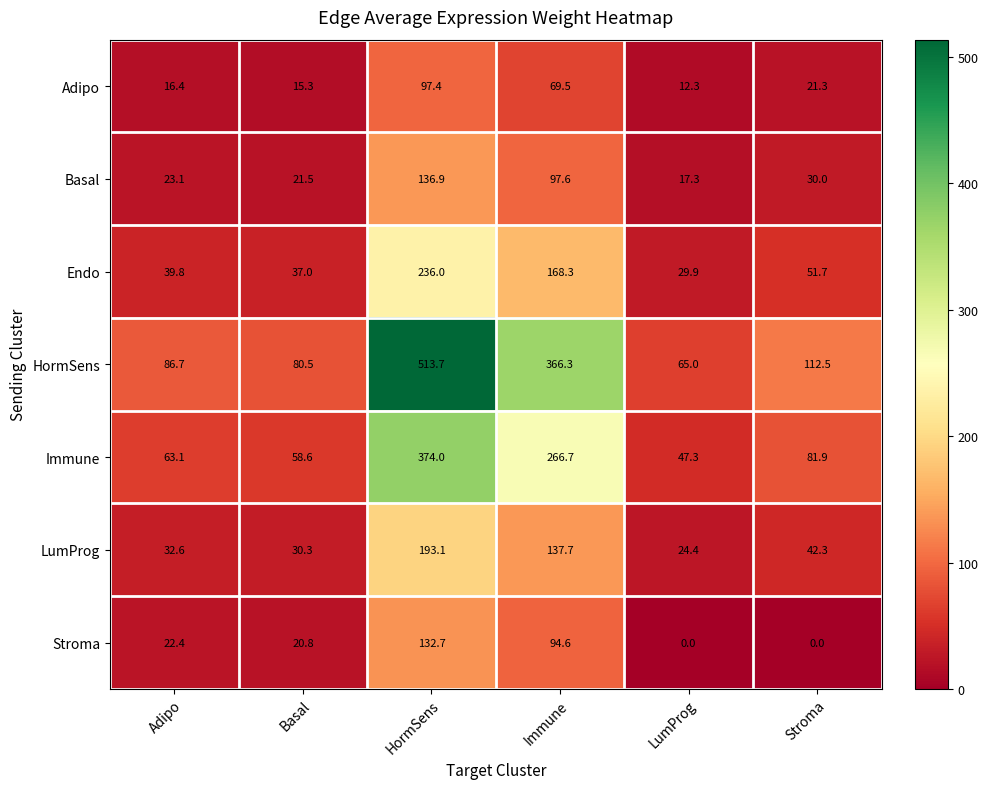

Rank the series by their maximum value, from highest to lowest.

HormSens, Immune, Endo, LumProg, Basal, Stroma, Adipo